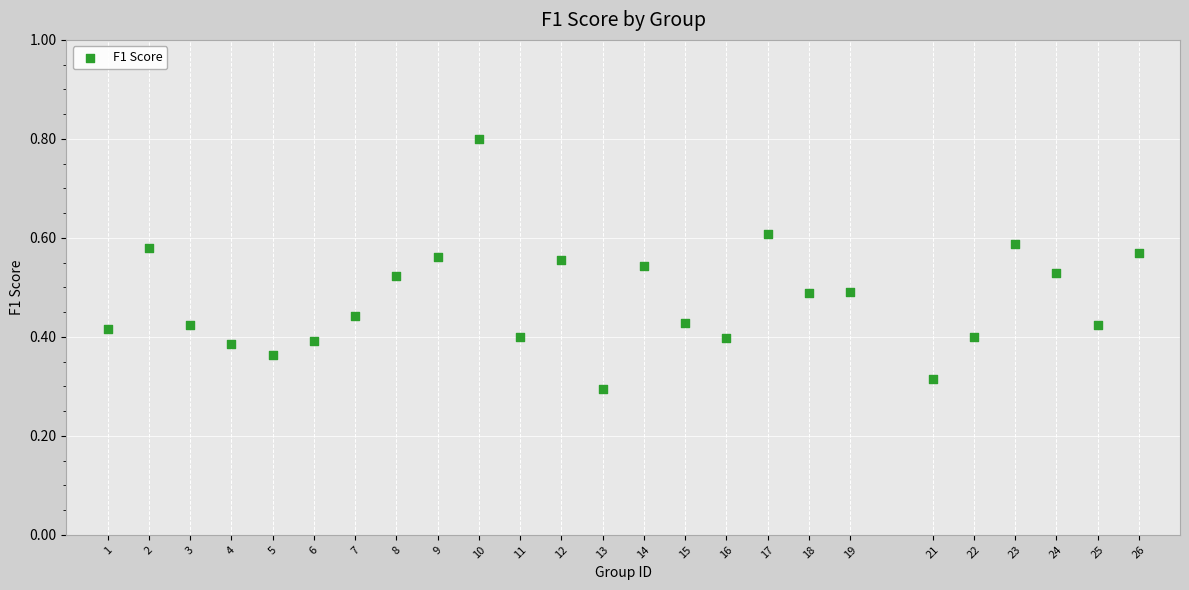

How many data points are displayed?

25